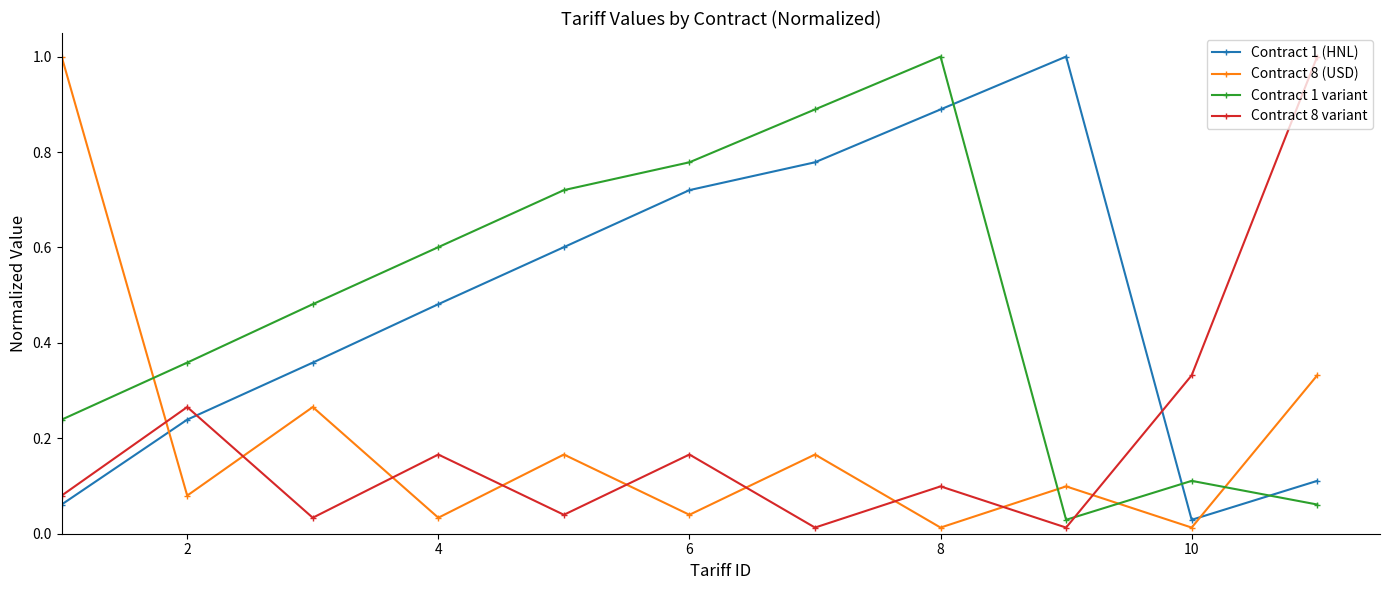

What are all the series names shown in the legend?

Contract 1 (HNL), Contract 8 (USD), Contract 1 variant, Contract 8 variant